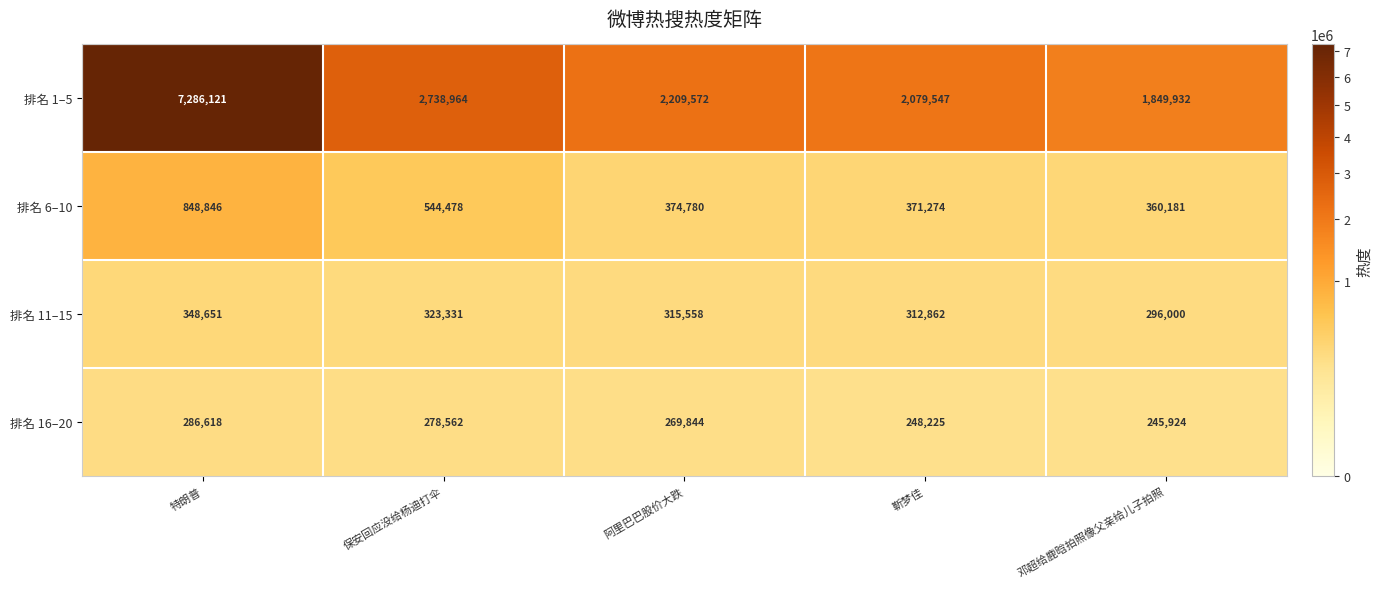

Rank the series by their maximum value, from highest to lowest.

排名 1–5, 排名 6–10, 排名 11–15, 排名 16–20